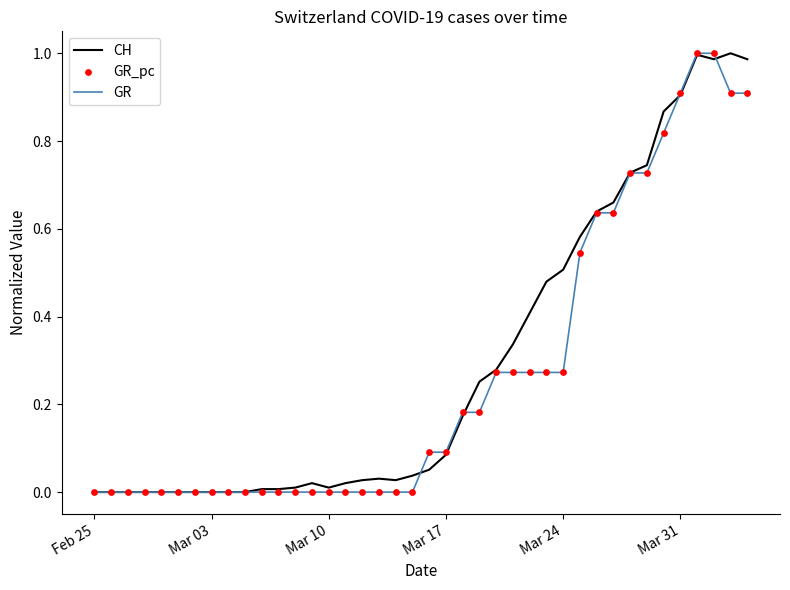

Does the chart have visible grid lines?

No